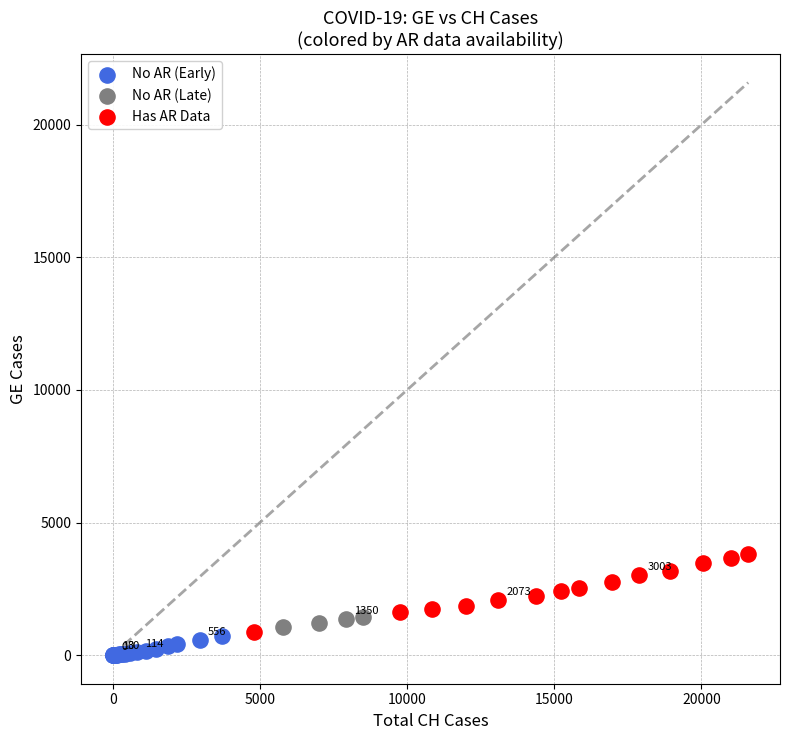

Which series has the largest Y range (max minus min)?

Has AR Data